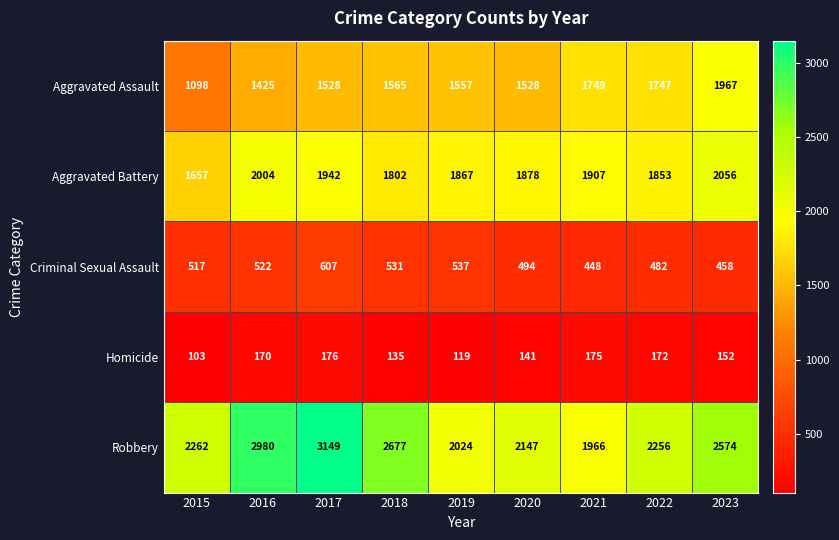

Rank the series by their maximum value, from highest to lowest.

Robbery, Aggravated Battery, Aggravated Assault, Criminal Sexual Assault, Homicide